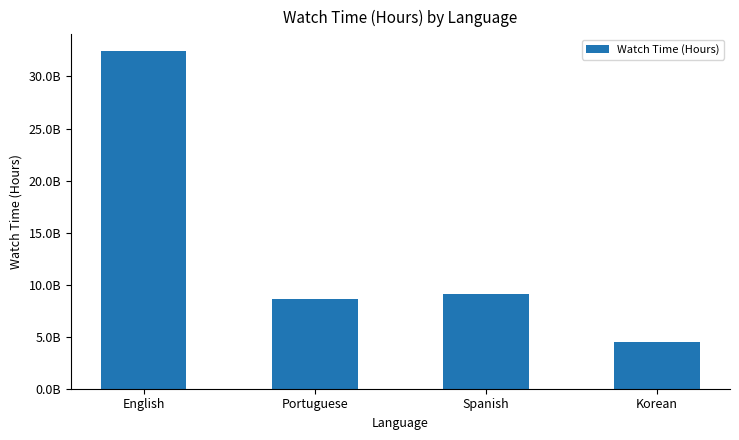

Does the chart contain any negative values?

No